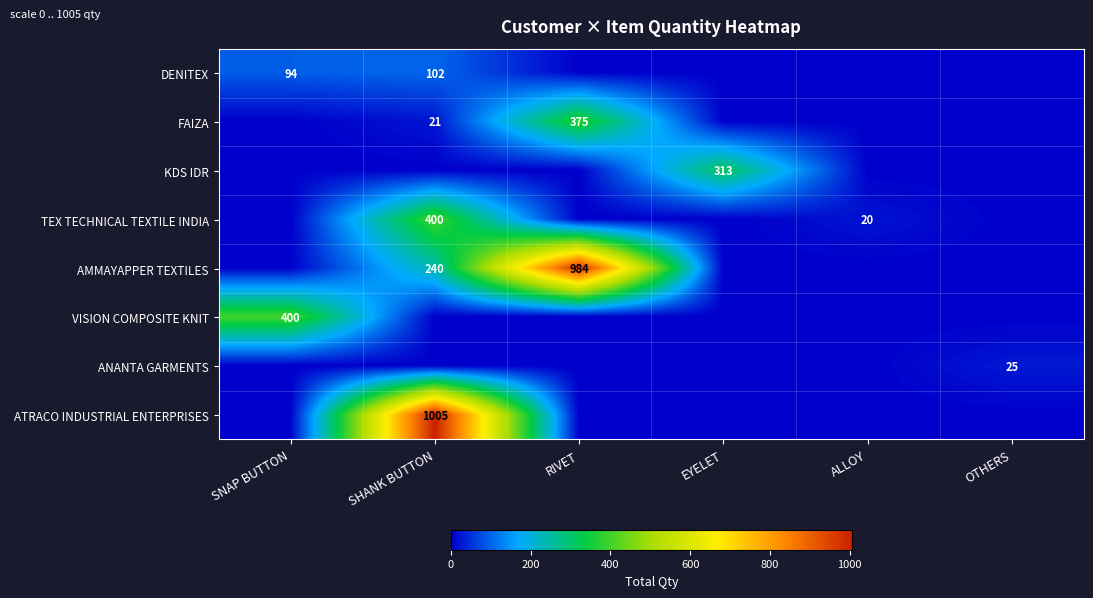

Count the number of data series in this chart.

8